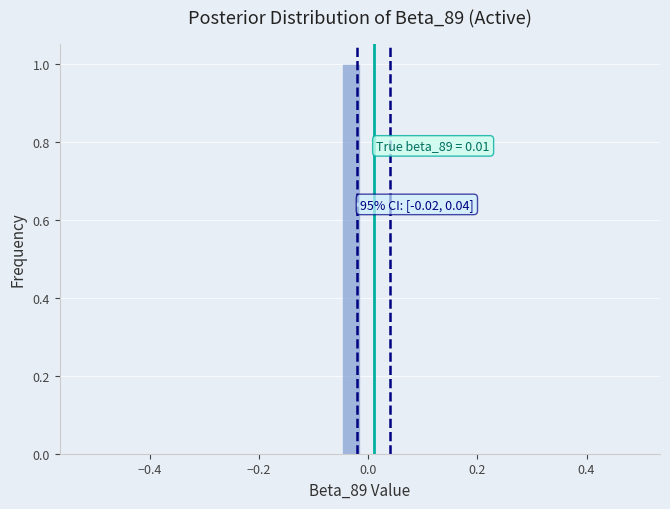

Around what value on the x-axis is the tallest bar? Give the approximate position of its centre, as read against the axis.

-0.04